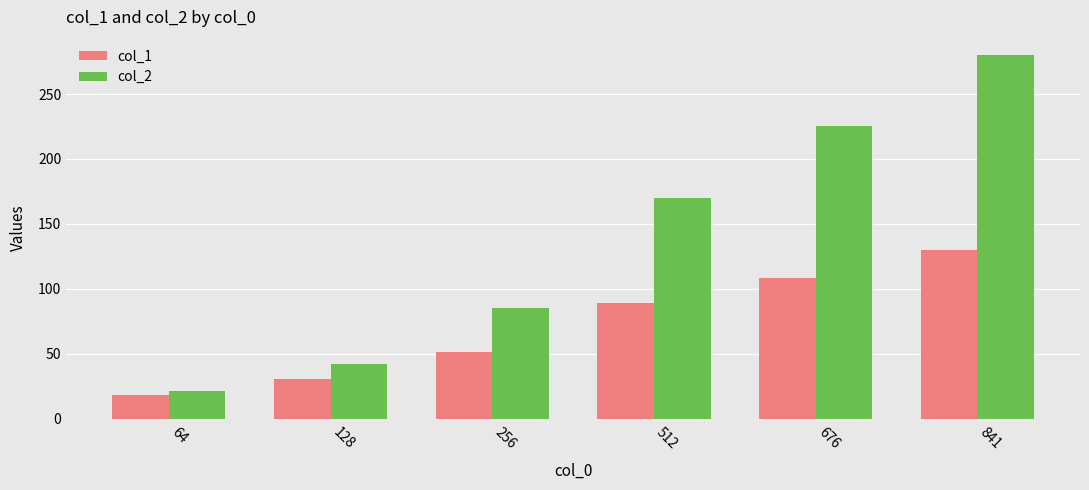

Which series changed the most between 64 and 676?

col_2